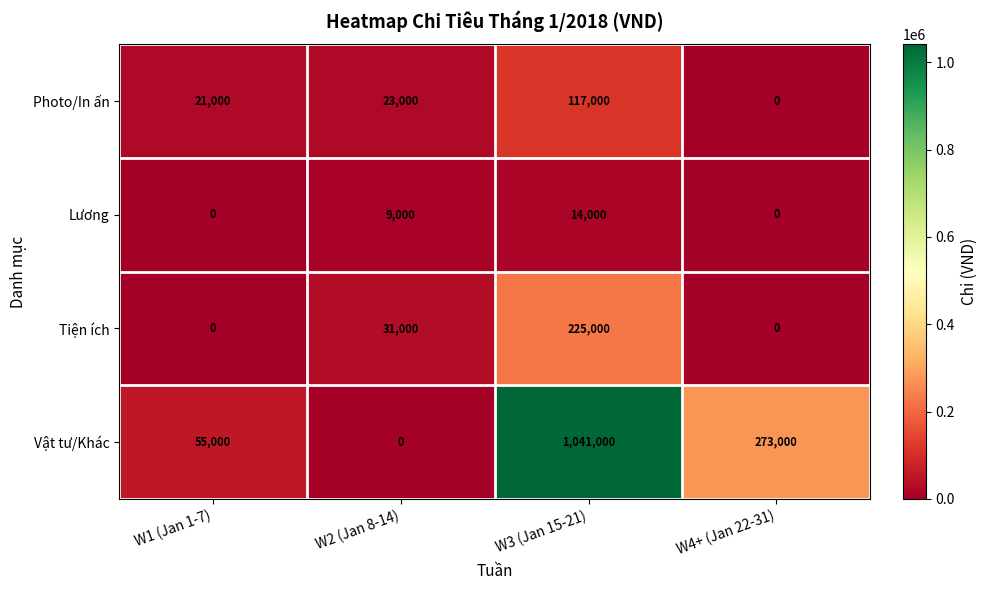

Between W1 (Jan 1-7) and W3 (Jan 15-21), which series saw the biggest shift?

Vật tư/Khác